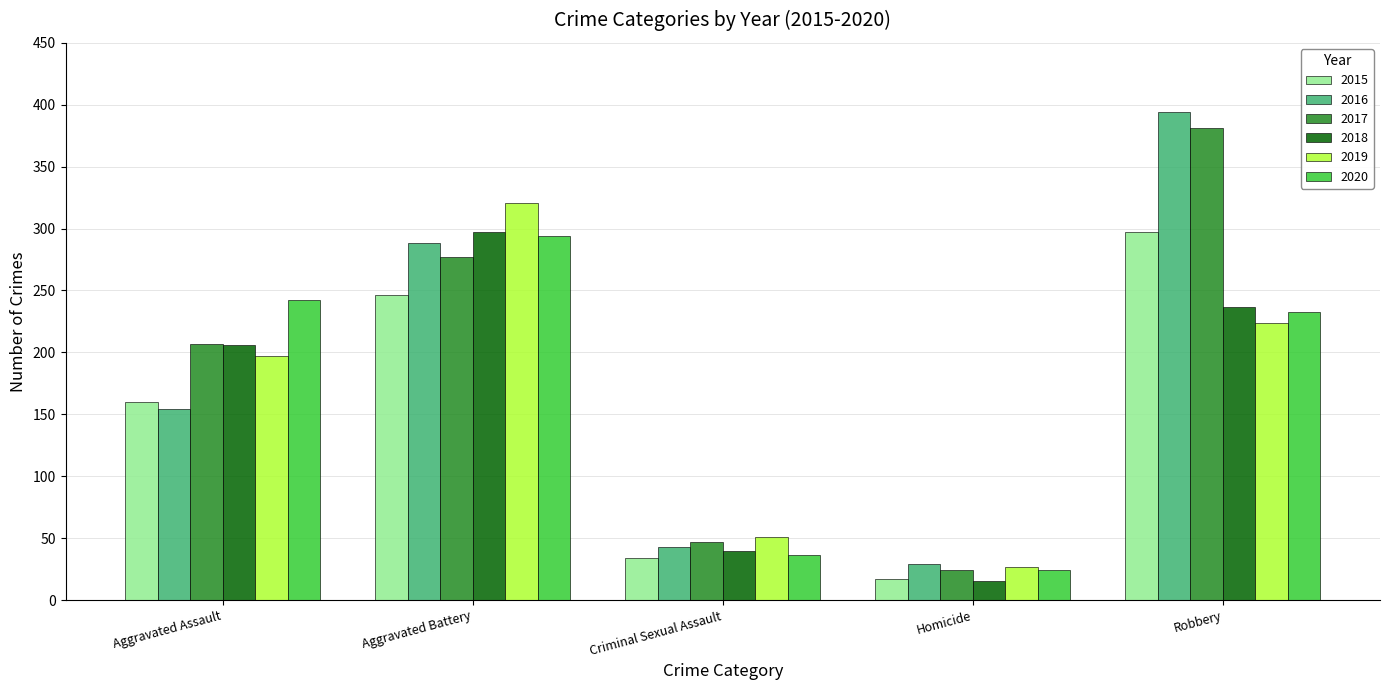

What is the difference between the 2018 values at Aggravated Assault and Criminal Sexual Assault?

166